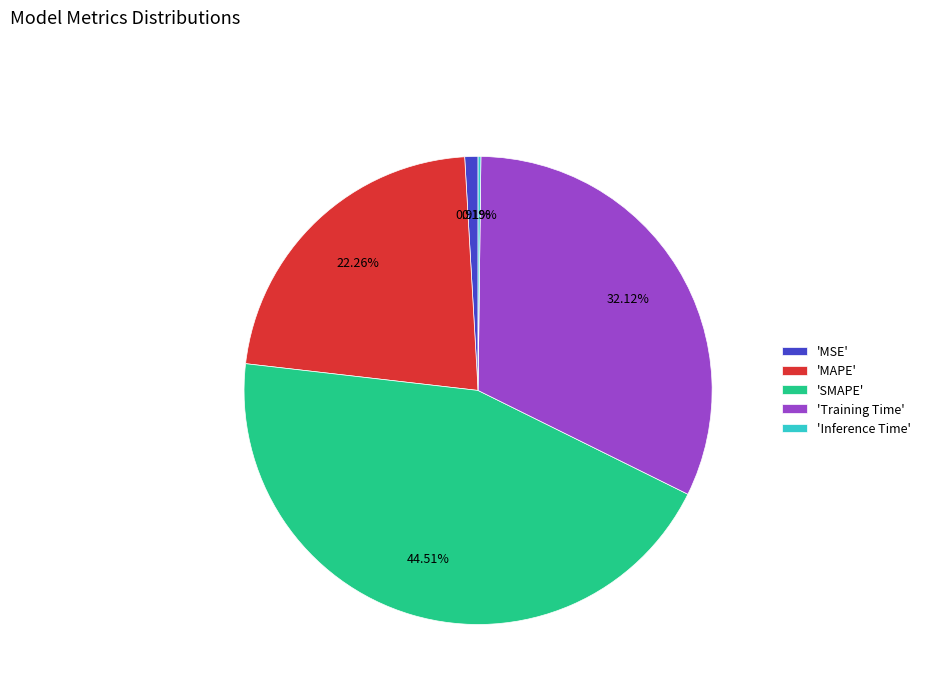

To the nearest percent, what is the difference between the largest and smallest slice percentages?

44%